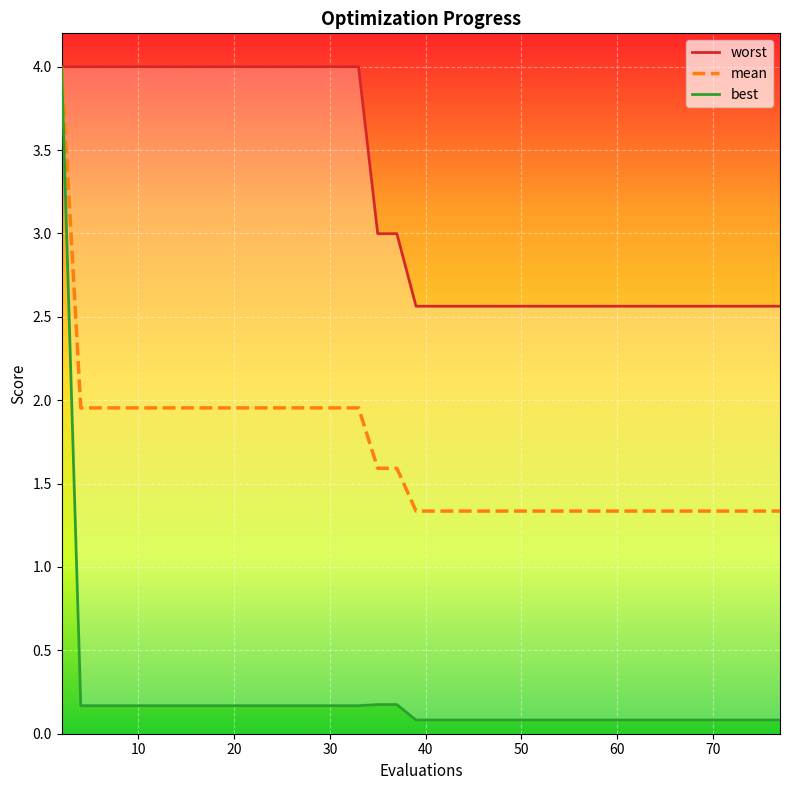

Rank the series by their maximum value, from highest to lowest.

worst, mean, best